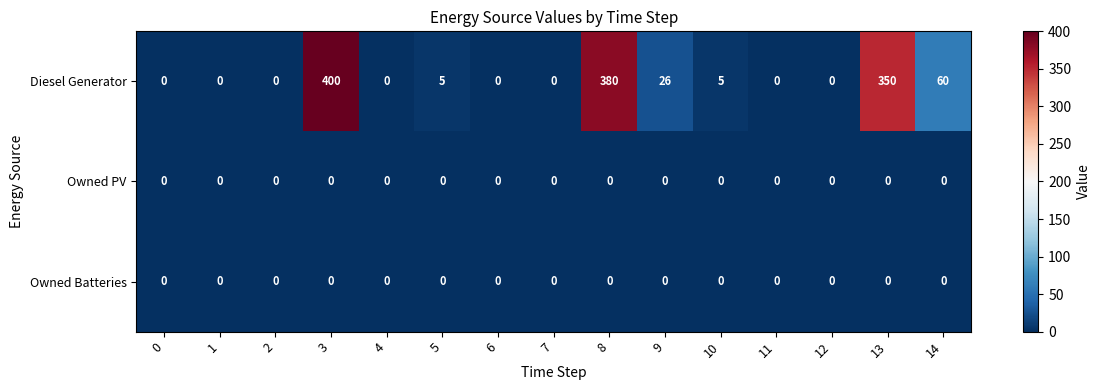

Which category has the highest value across all series?

3